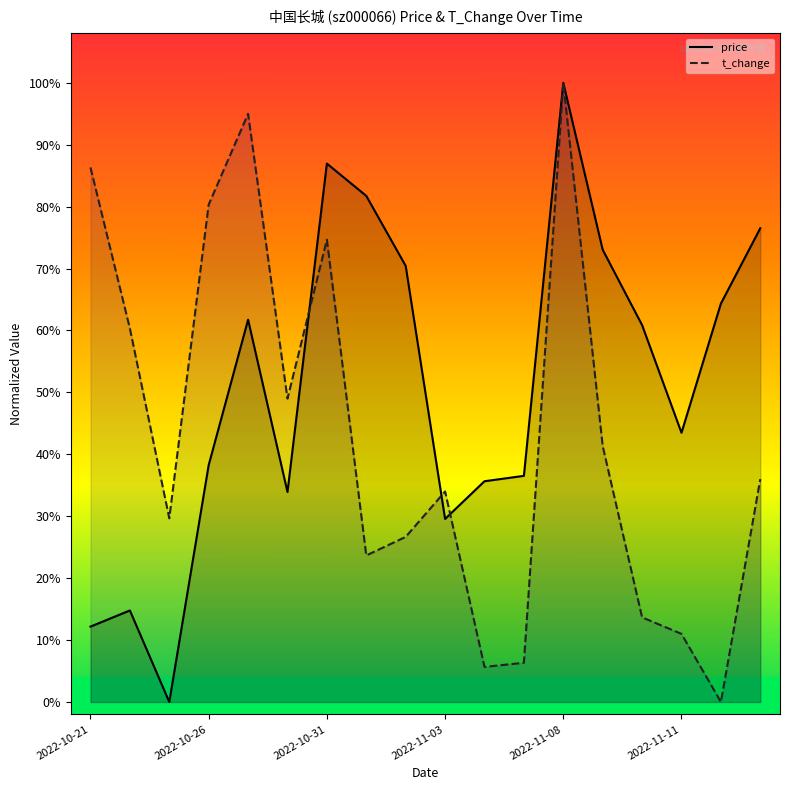

Rank the series at 2022-10-27 from lowest to highest value.

price, t_change